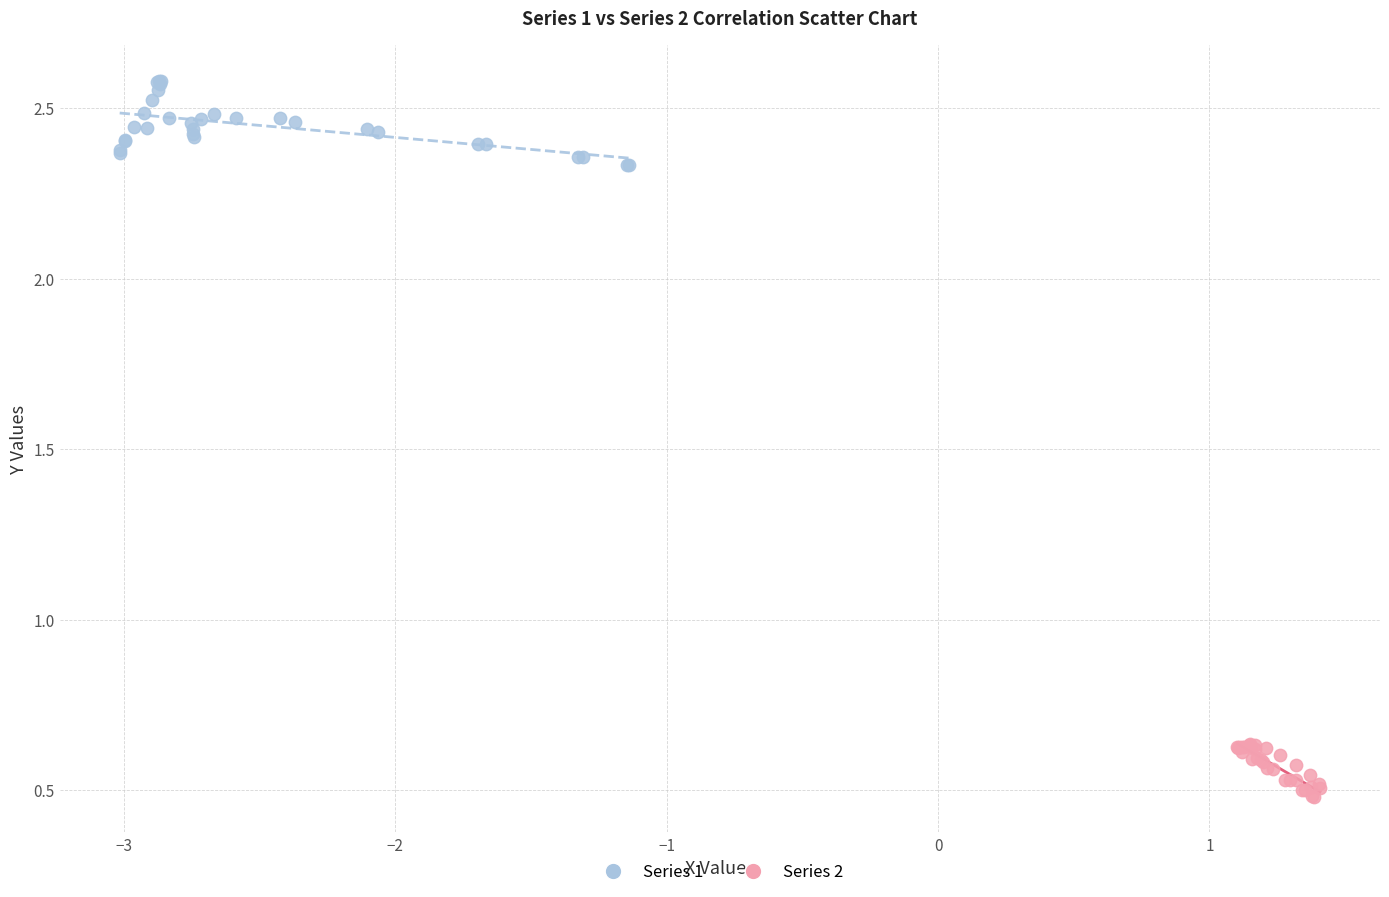

Which series reaches the maximum Y coordinate?

Series 1